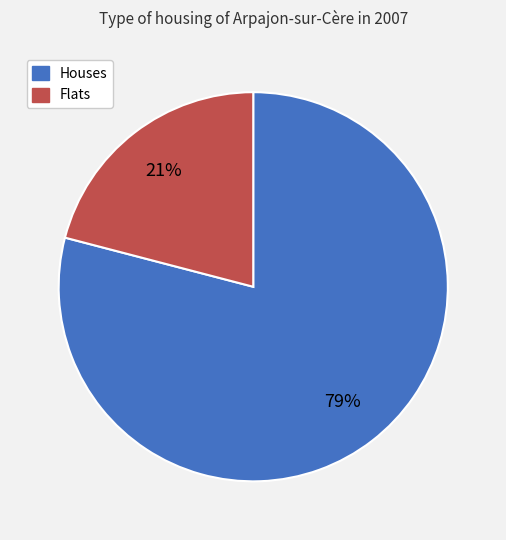

Does Flats represent more than half of the total?

No